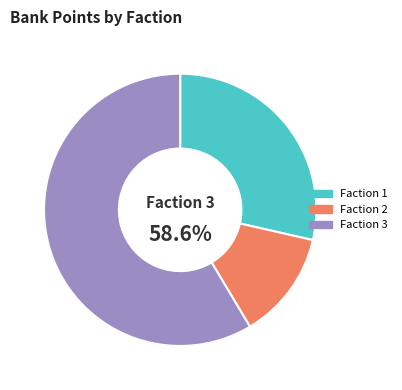

Rank the categories by value from lowest to highest.

Faction 2, Faction 1, Faction 3